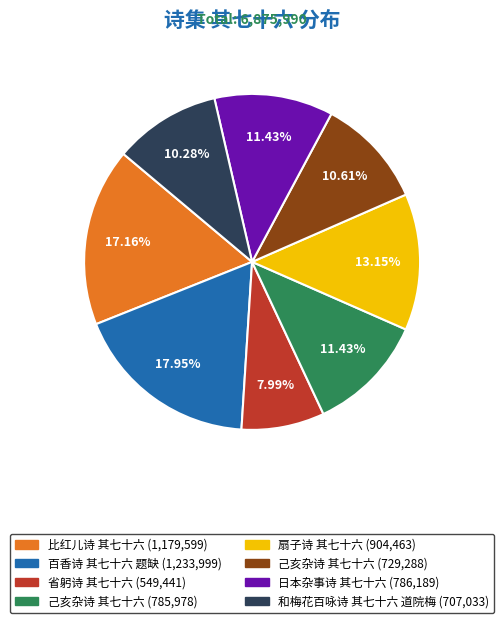

Is there a majority slice in this chart?

No